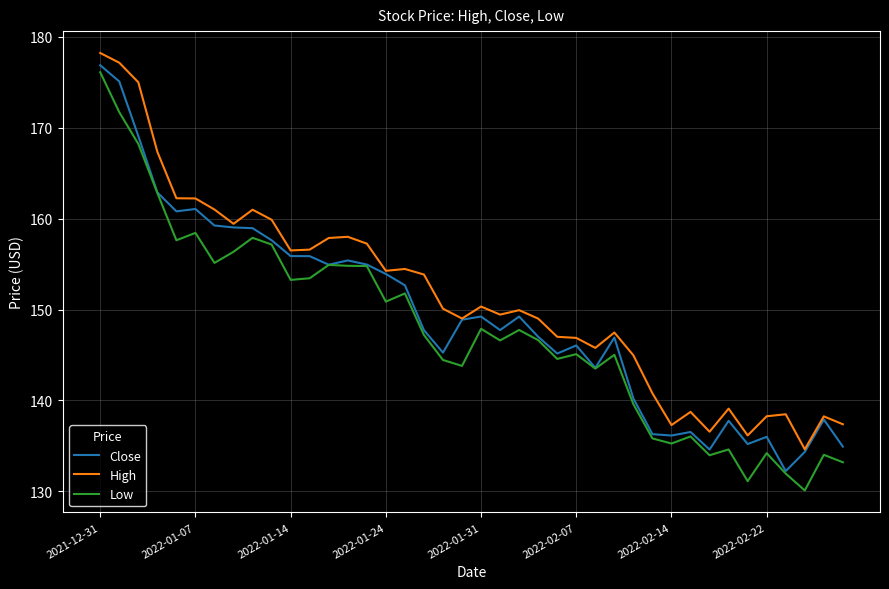

True or false: High and Low cross at least once.

False